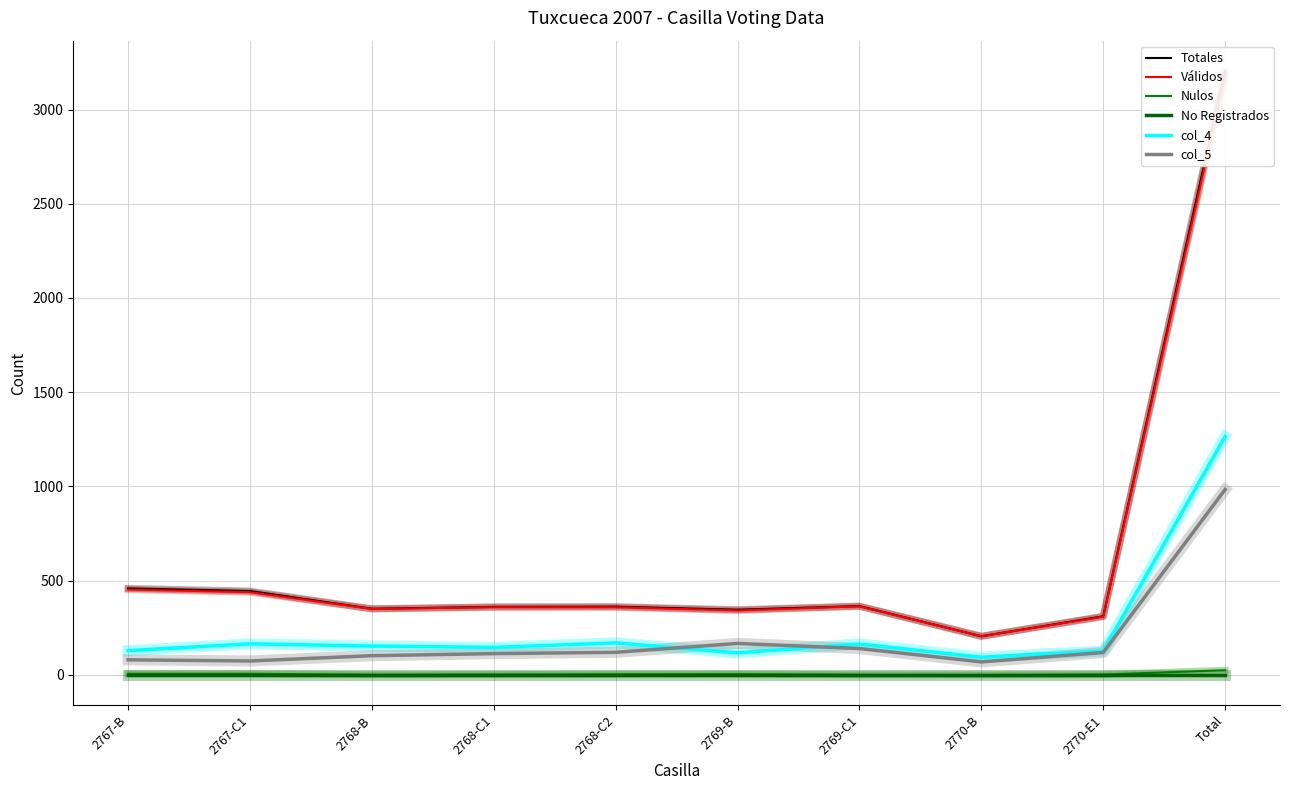

What is the approximate value of Totales at Total?

3205